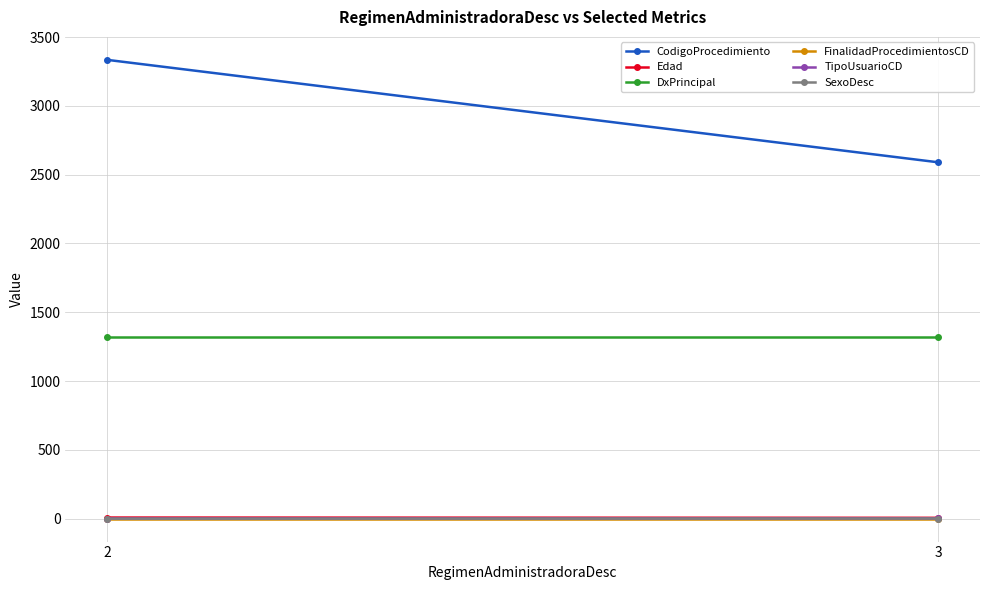

What is the greatest value displayed?

3335